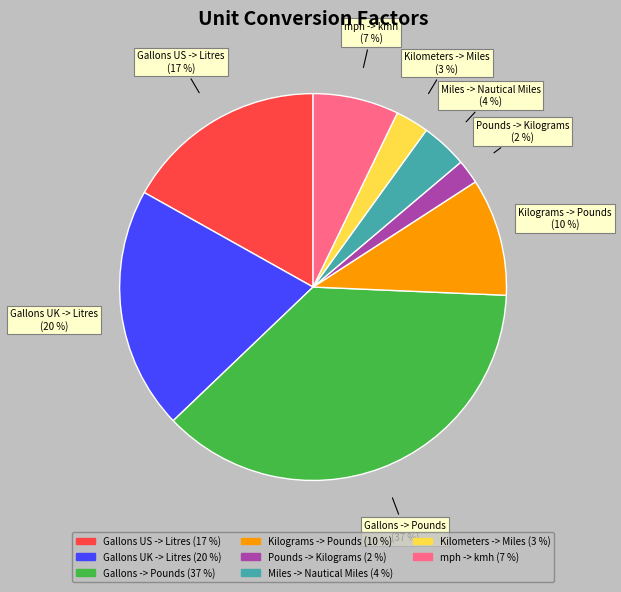

How many segments does this pie chart have?

8